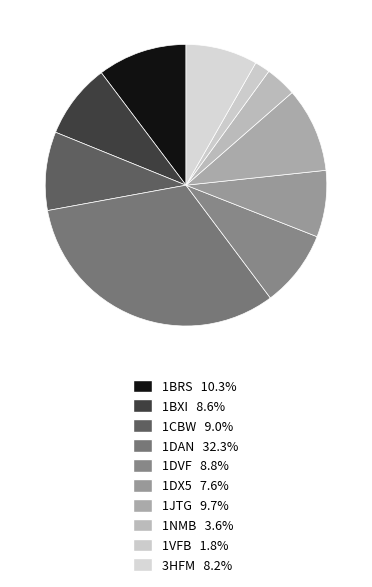

The 1JTG slice represents 11% of the pie. True or false?

False